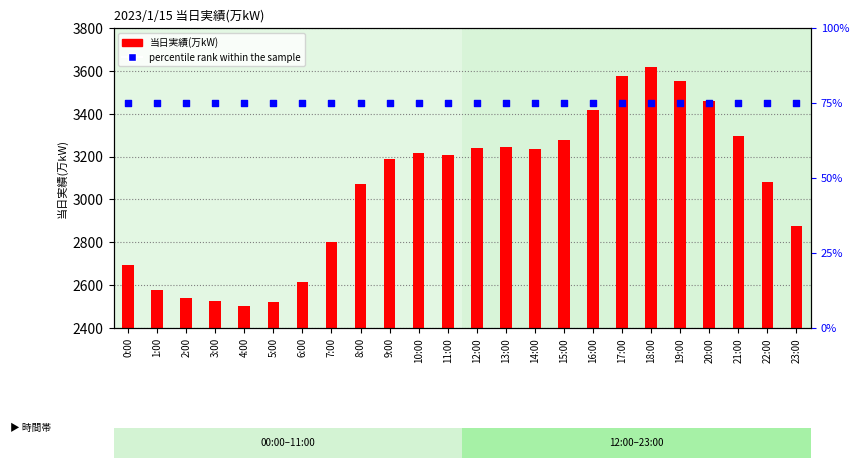

What are all the series names shown in the legend?

当日実績(万kW), percentile rank within the sample